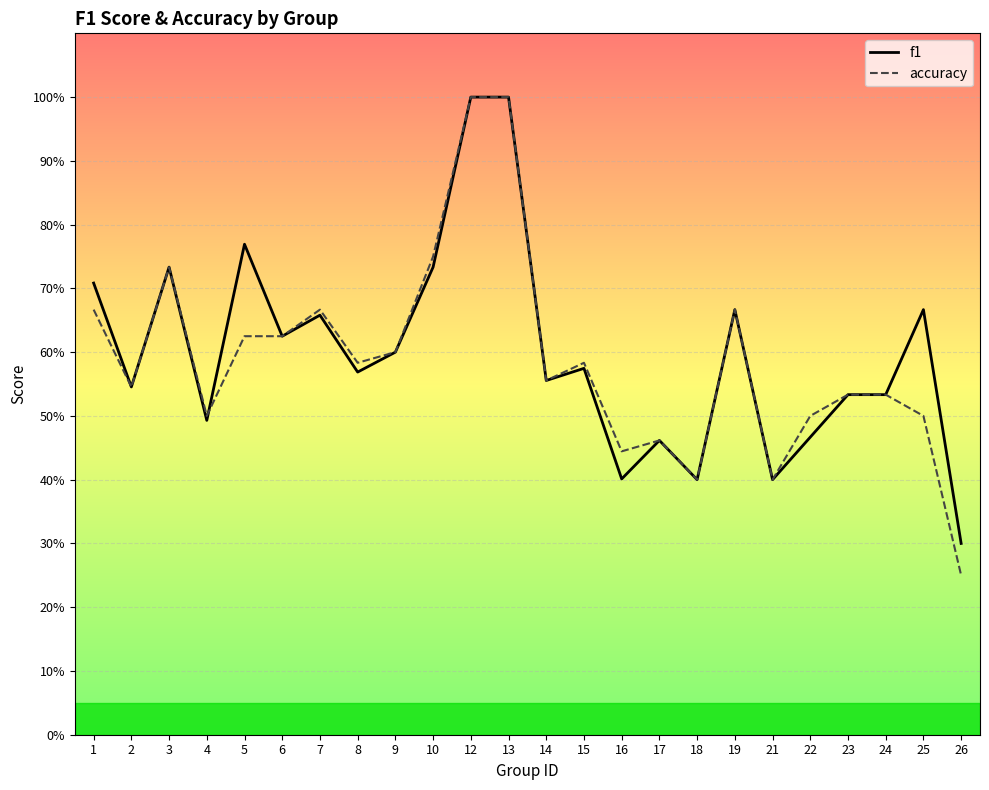

Which series has the largest range (max minus min)?

accuracy